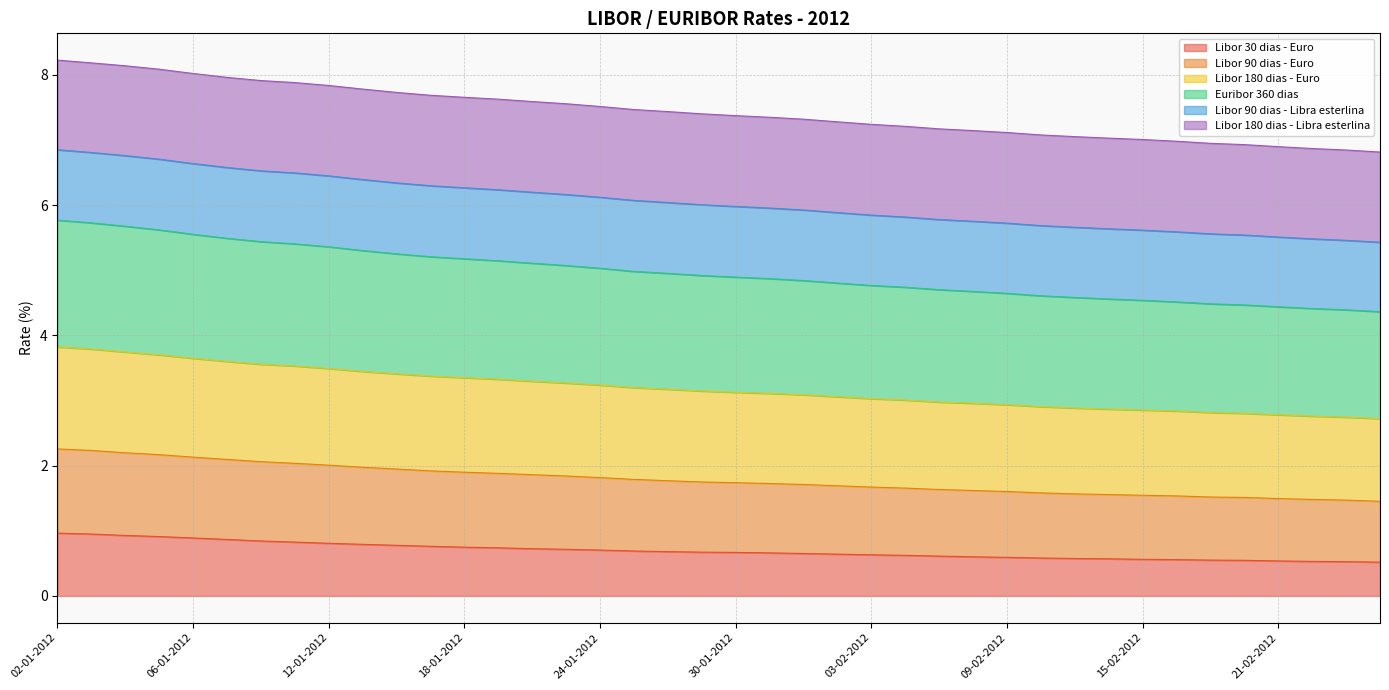

The Libor 90 dias - Euro series shows 10.8 at 25-01-2012. True or false?

False